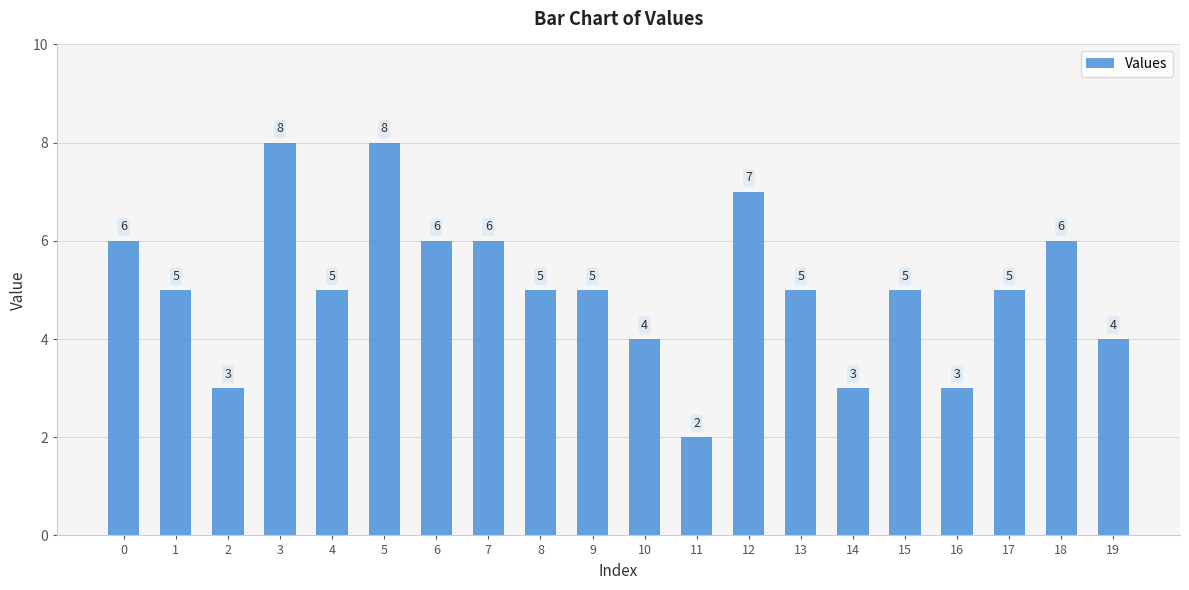

What is the approximate value at 16?

3